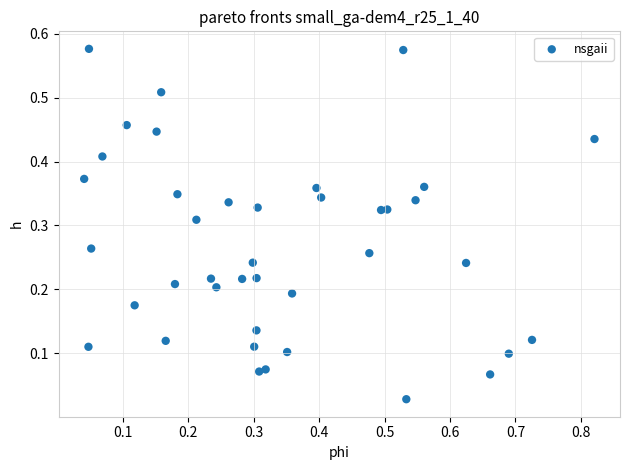

What is the range of X values (max minus min)?

0.8